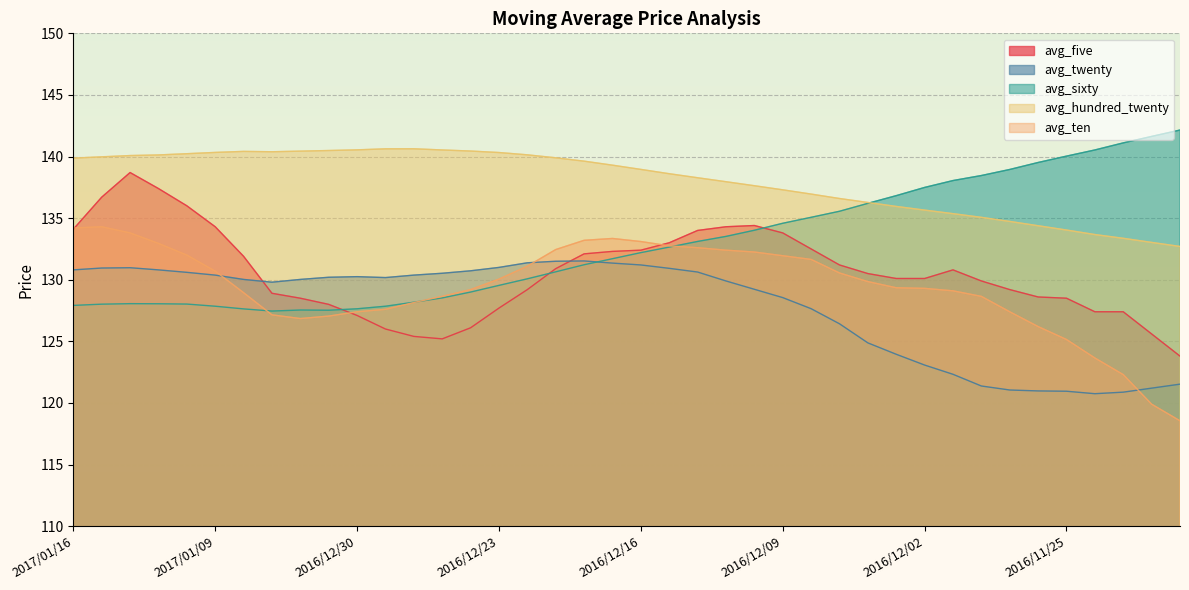

At which label does avg_ten reach its minimum?

2016/11/21